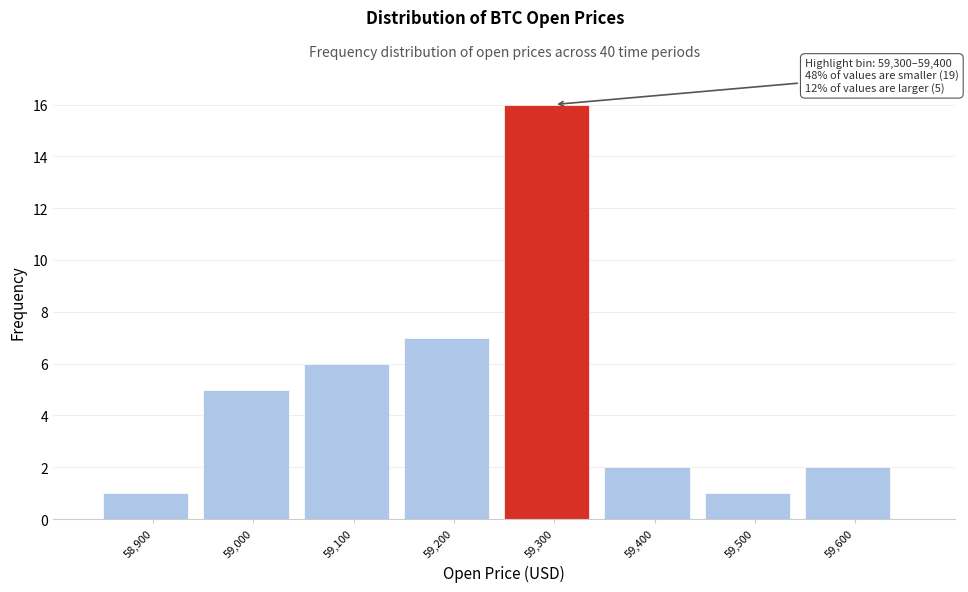

Reading right to left, list all the values displayed in this chart.

59,600=2	59,500=1	59,400=2	59,300=16	59,200=7	59,100=6	59,000=5	58,900=1